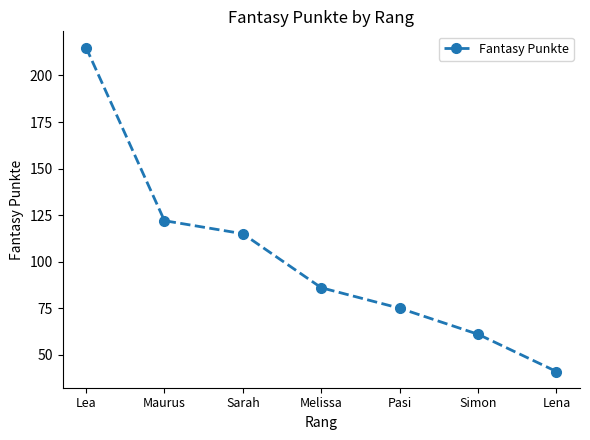

What is the ratio of the value at Lea to the value at Sarah?

1.9